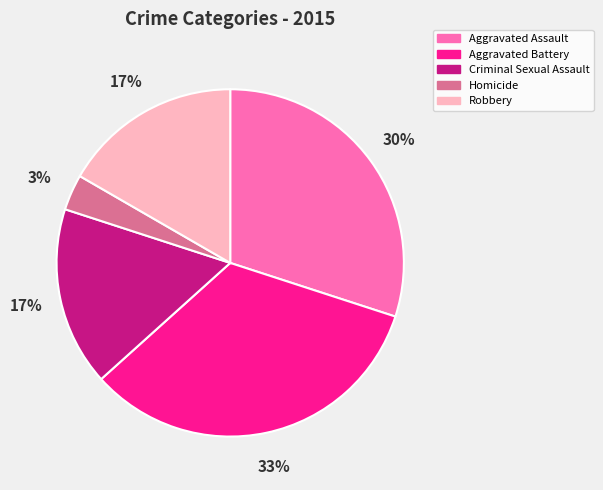

Count the number of slices in the pie.

5